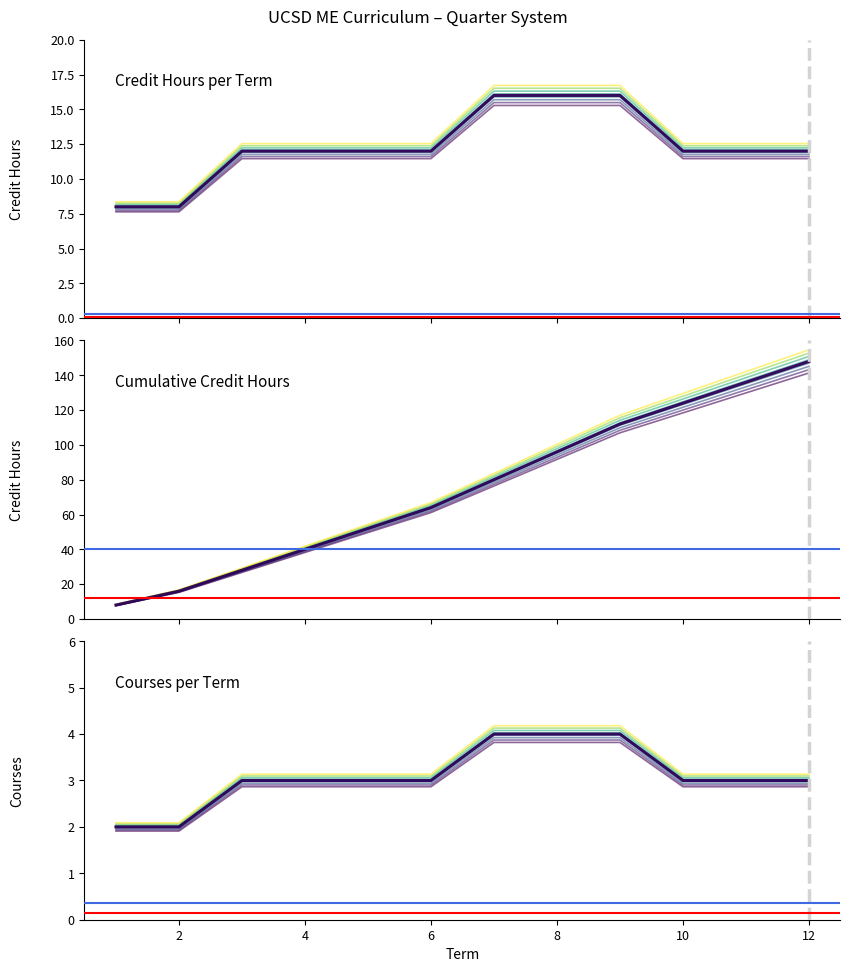

How many lines are shown in the chart?

3